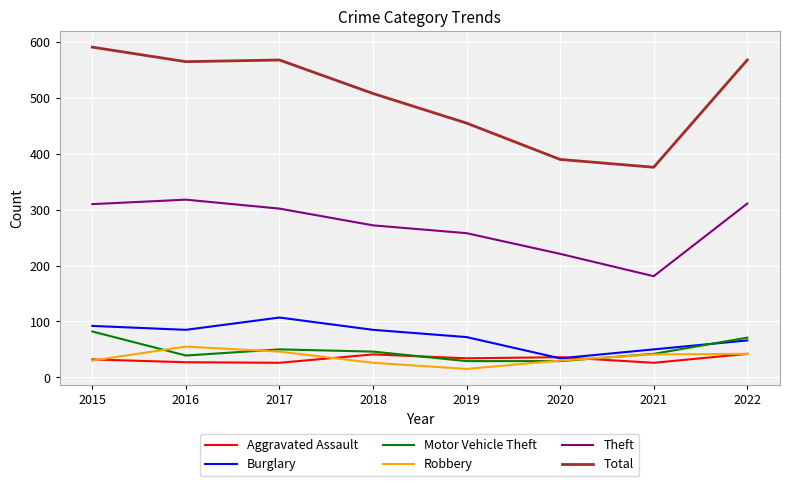

At which category does the chart reach its minimum across all series?

2019